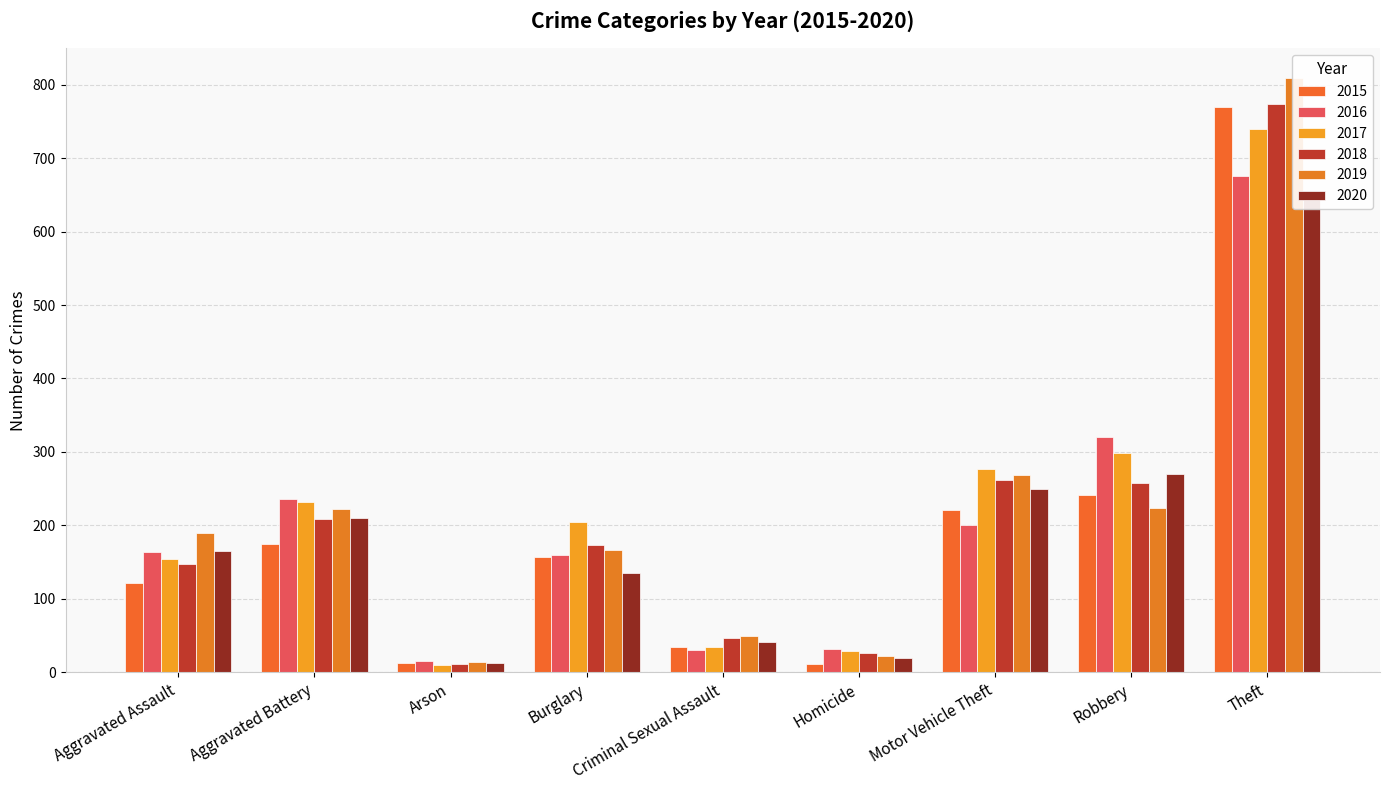

Is it true that 2019 equals 22 at Arson?

False